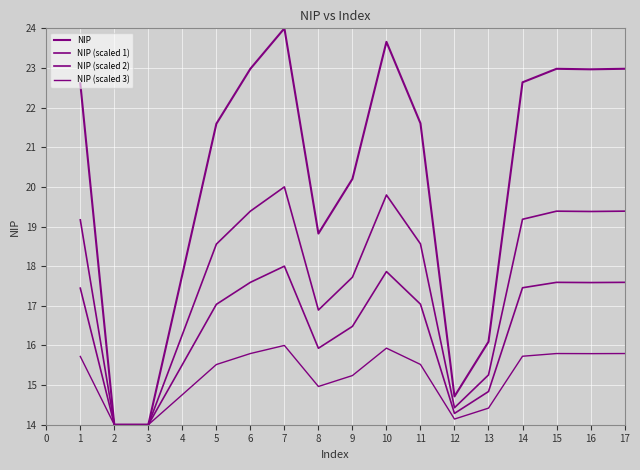

Does the chart have visible grid lines?

Yes